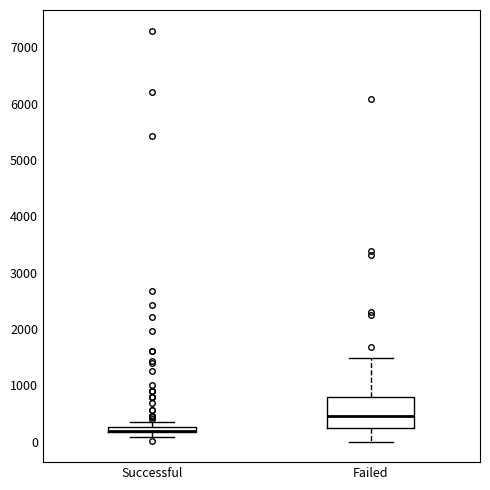

Where is the upper edge of the box for Successful on the y-axis? The values are not printed on the chart, so give them approximately, as read against the axis.

300